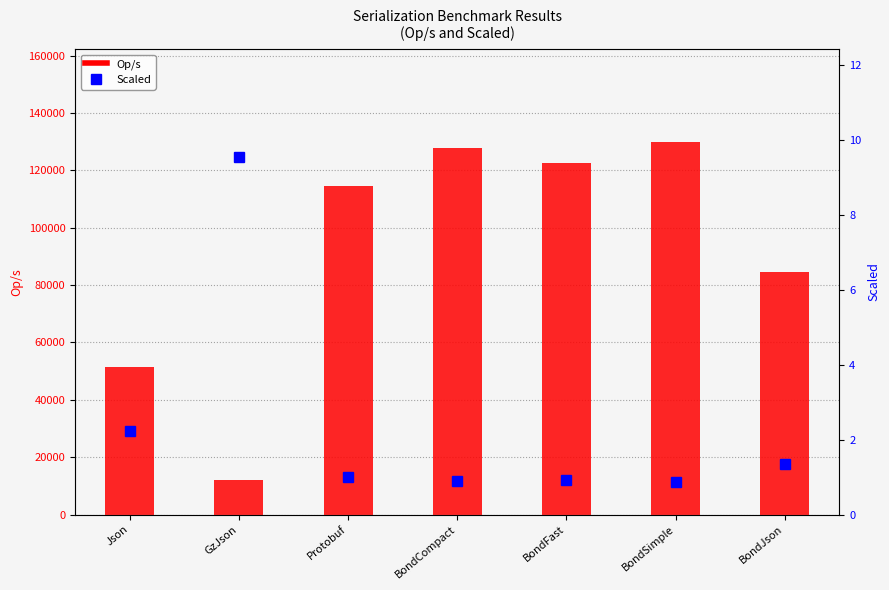

Which series has the largest total across all categories?

Op/s